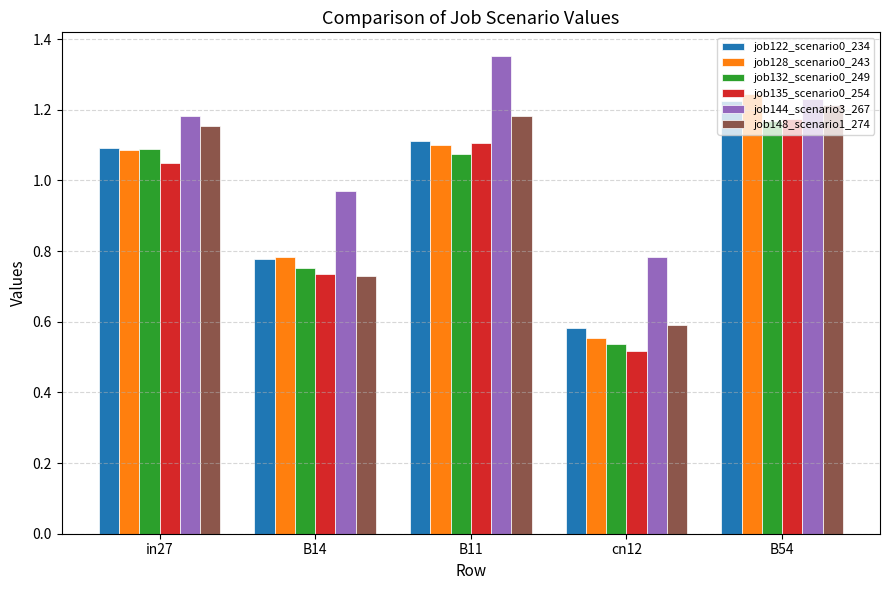

At which category does the chart reach its minimum across all series?

cn12